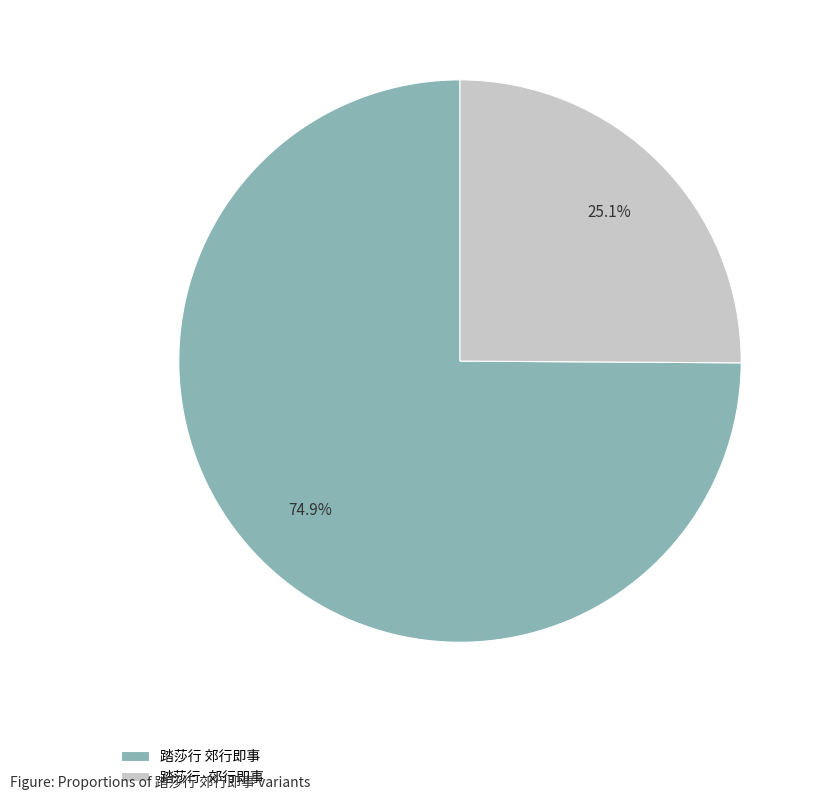

Is the sum of 踏莎行 郊行即事 and 踏莎行·郊行即事 greater than half?

Yes